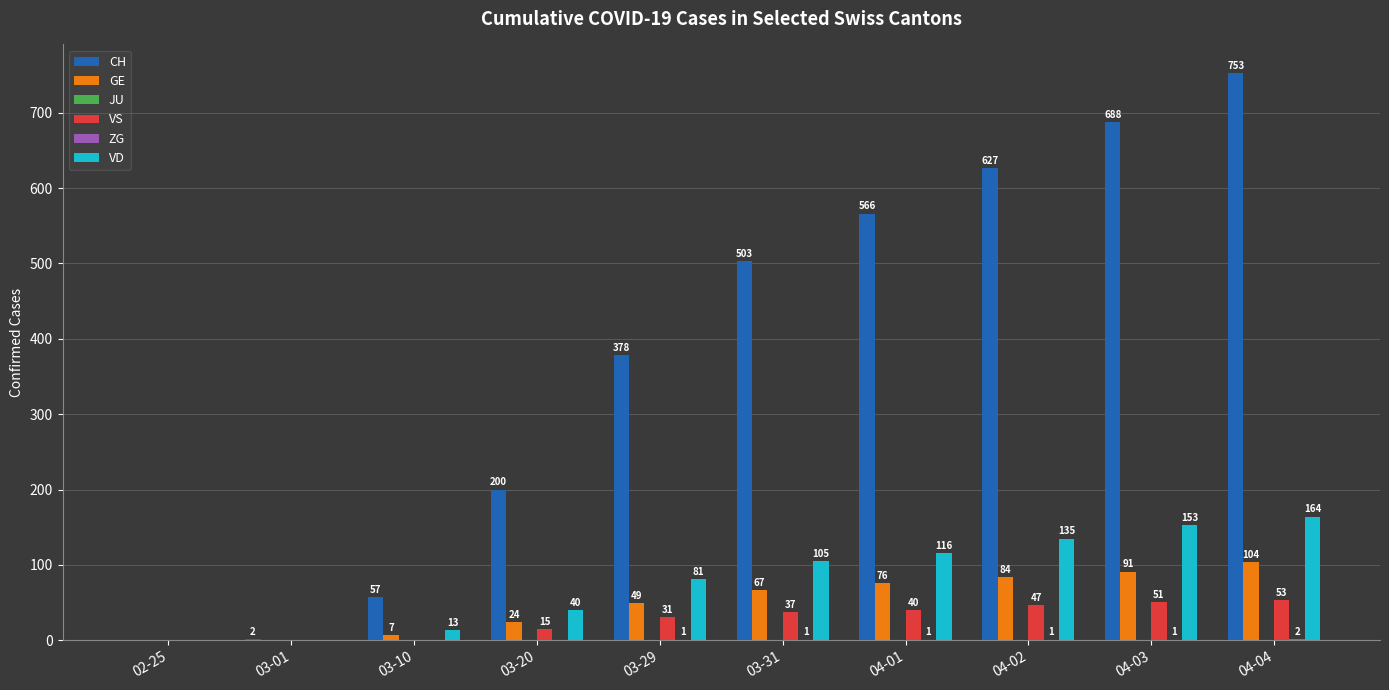

The value of GE at 04-01 is 76. True or false?

True